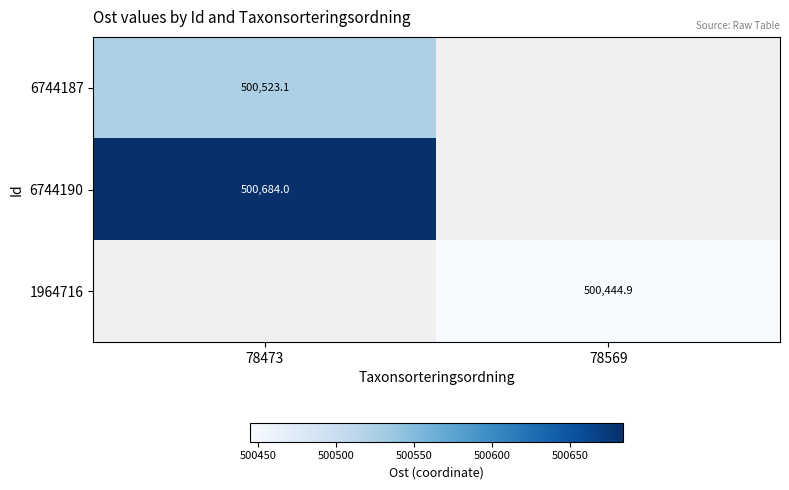

Rank the series by their average value, from highest to lowest.

6744187, 6744190, 1964716